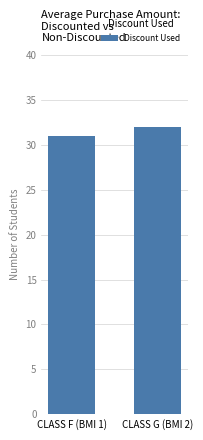

What is the change in value from CLASS F (BMI 1) to CLASS G (BMI 2)?

+1